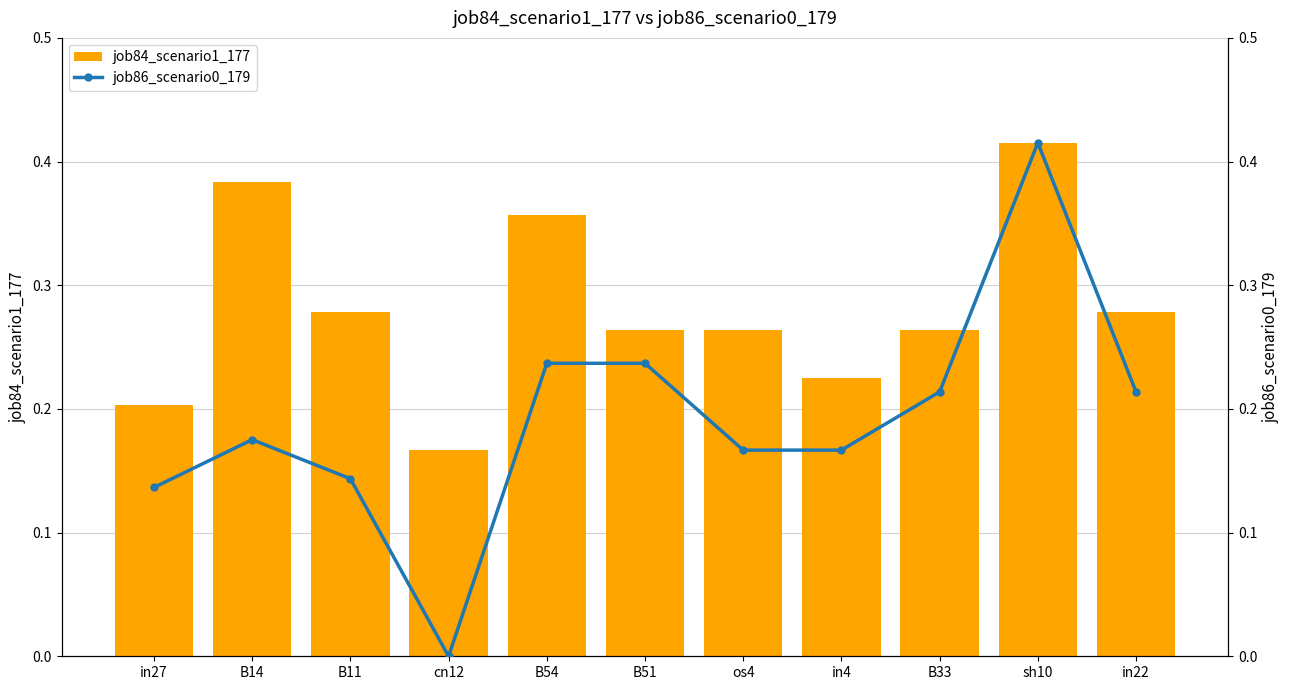

What position from the left is B54?

5